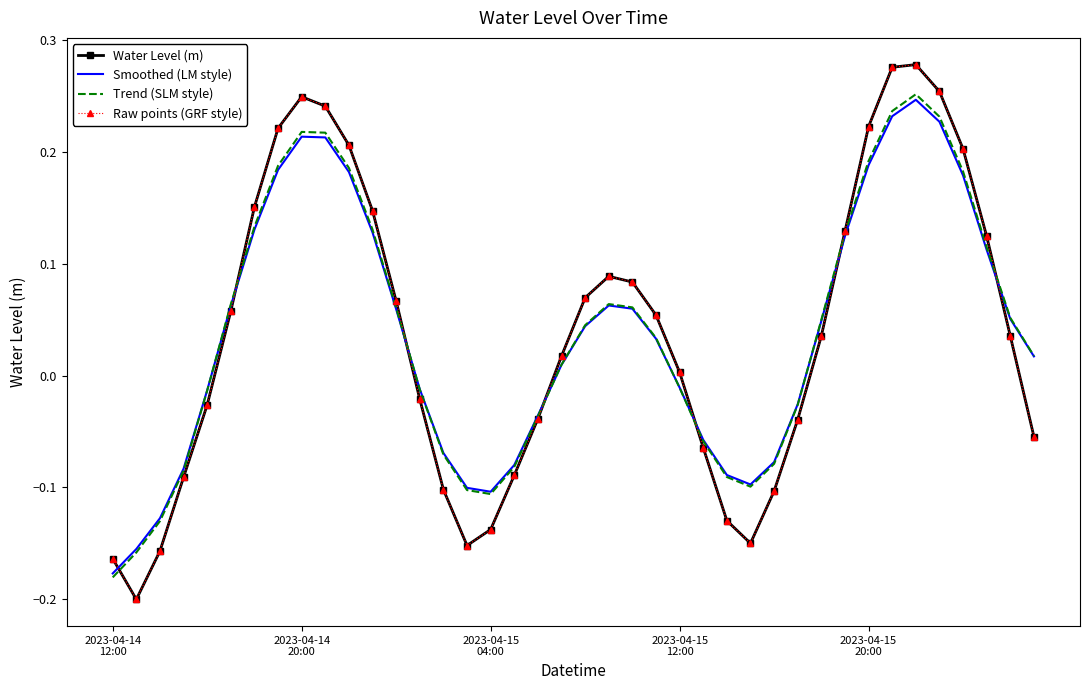

What are all the series names shown in the legend?

Water Level (m), Smoothed (LM style), Trend (SLM style), Raw points (GRF style)